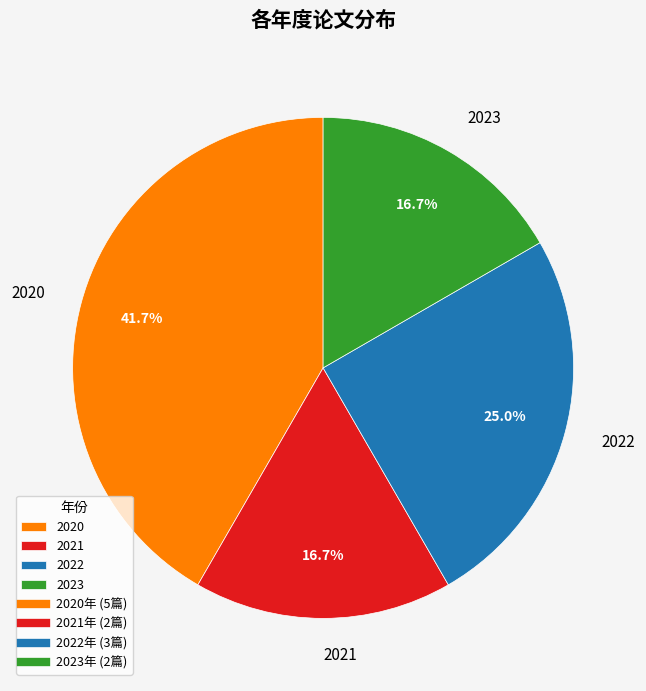

Which category has the biggest portion of the pie?

2020